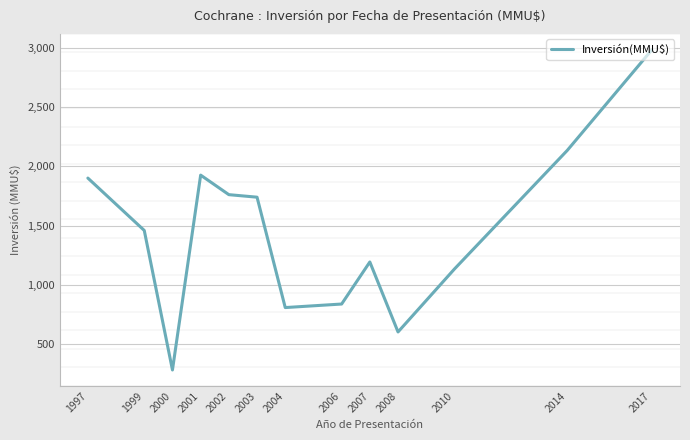

What is the change in value from 2003 to 2010?

-605.8